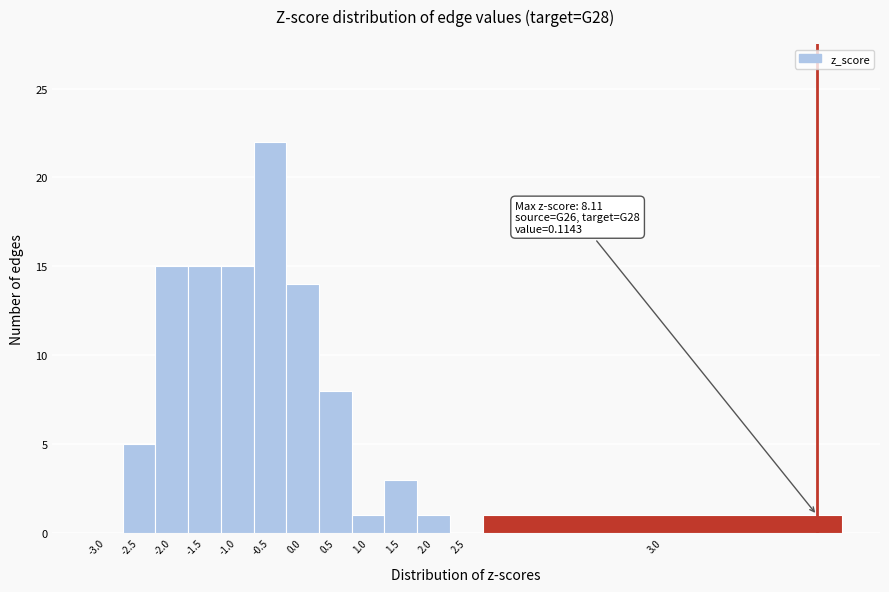

Reading left to right, what are all the values shown in this chart?

-3.0=0	-2.5=5	-2.0=15	-1.5=15	-1.0=15	-0.5=22	0.0=14	0.5=8	1.0=1	1.5=3	2.0=1	2.5=0	3.0=1